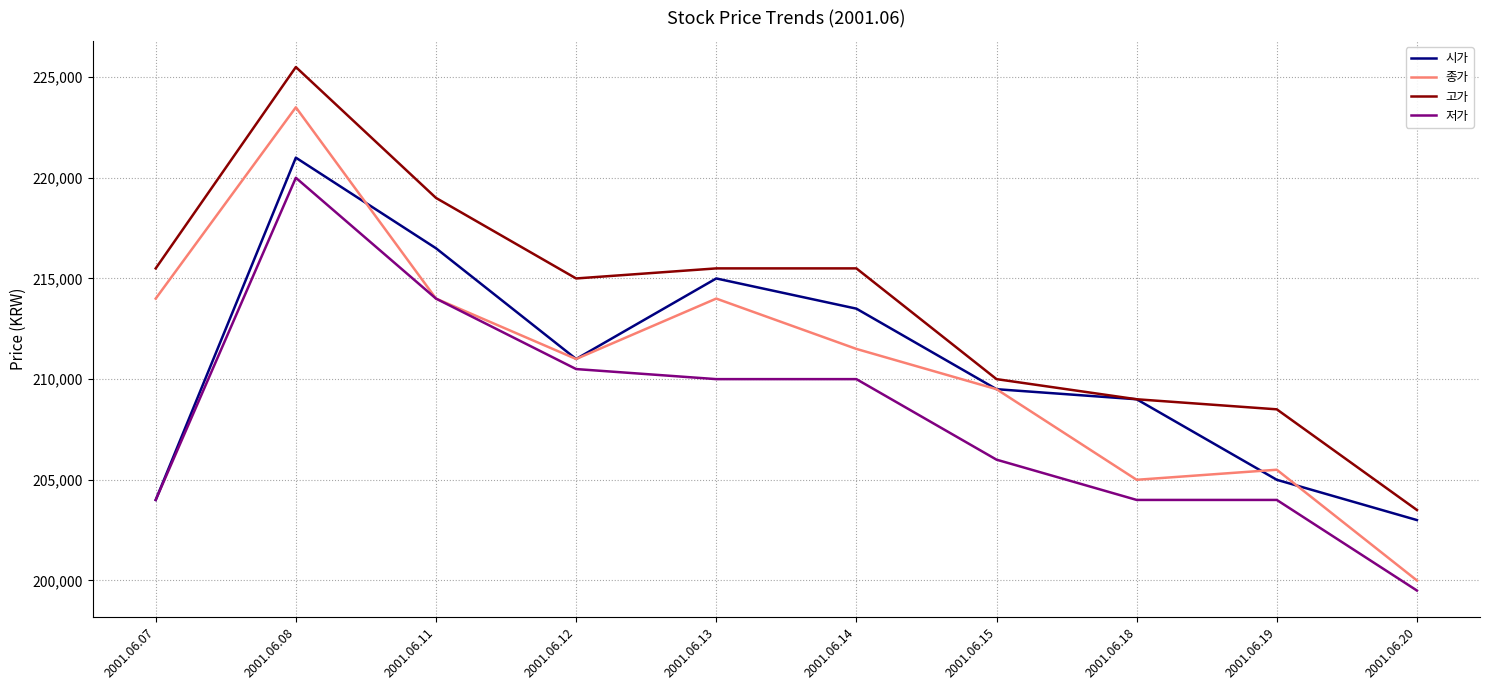

The value of 고가 at 2001.06.12 is 360913. True or false?

False